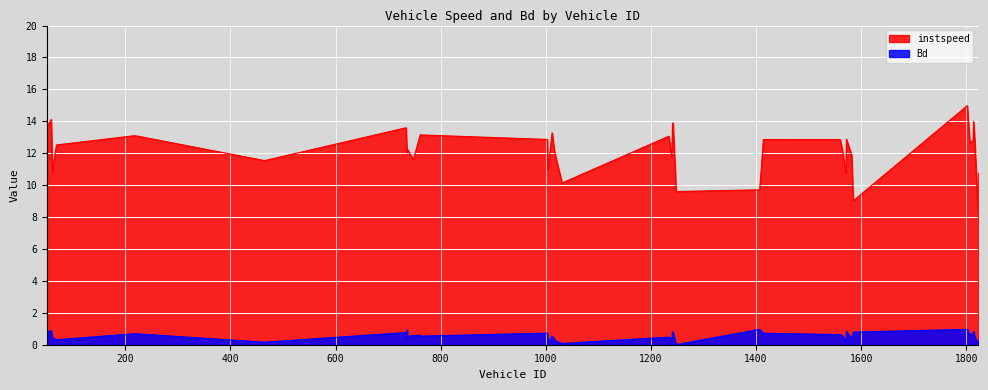

At how many categories does at least one series exceed 1?

40